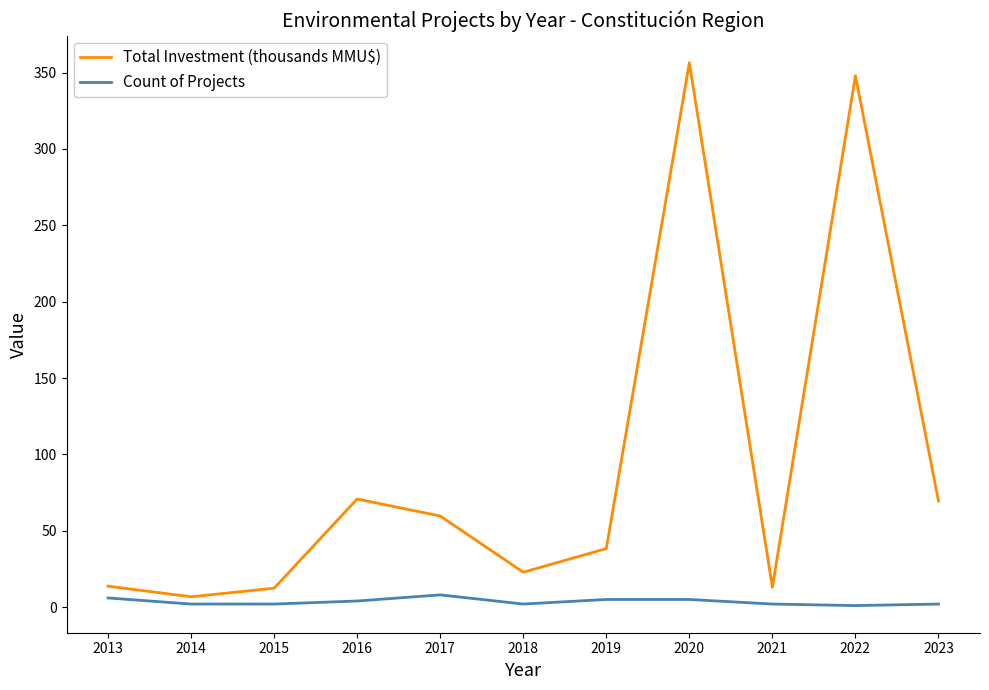

How many lines are shown in the chart?

2